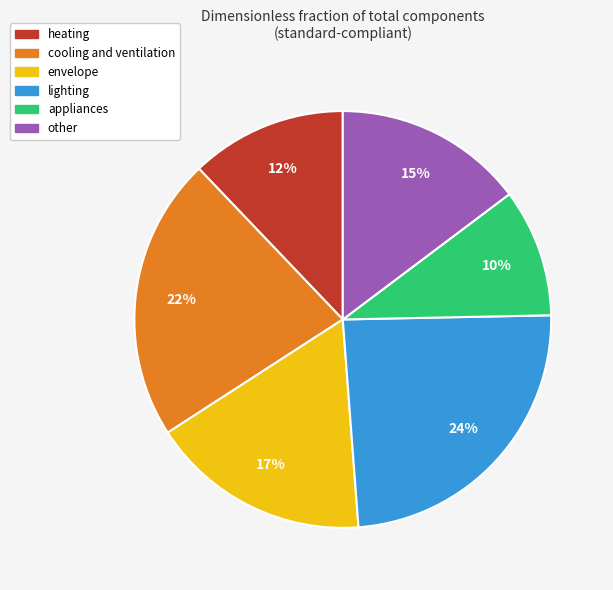

Is other the majority of the pie?

No